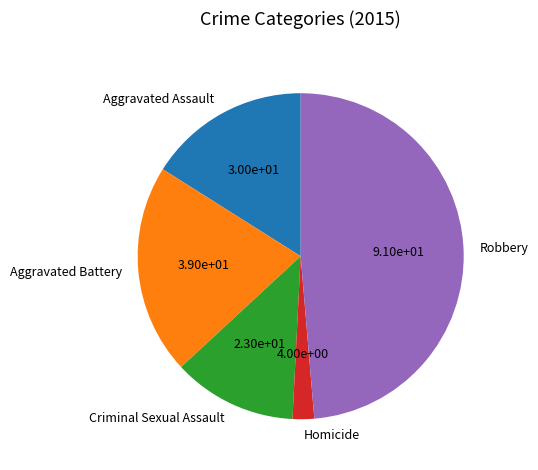

Does Criminal Sexual Assault account for over 50% of the chart?

No